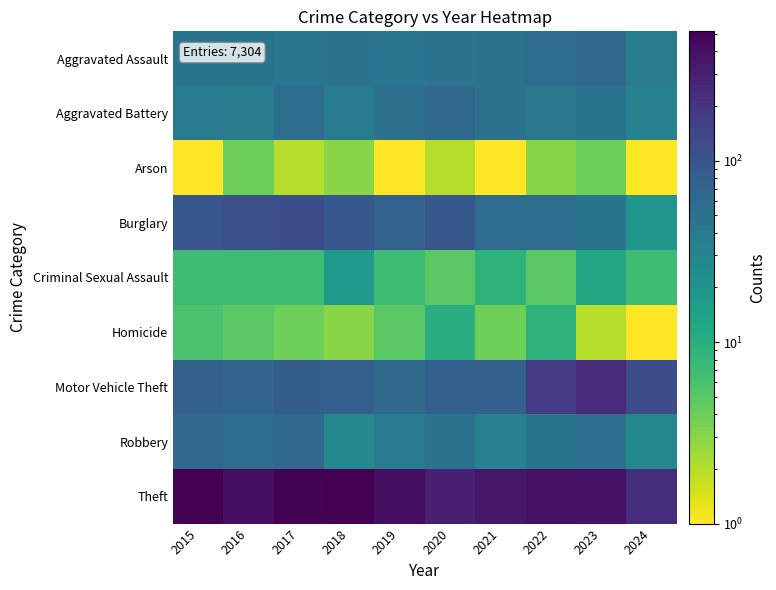

List the series in order of their peak value, highest first.

Theft, Motor Vehicle Theft, Burglary, Robbery, Aggravated Assault, Aggravated Battery, Criminal Sexual Assault, Homicide, Arson